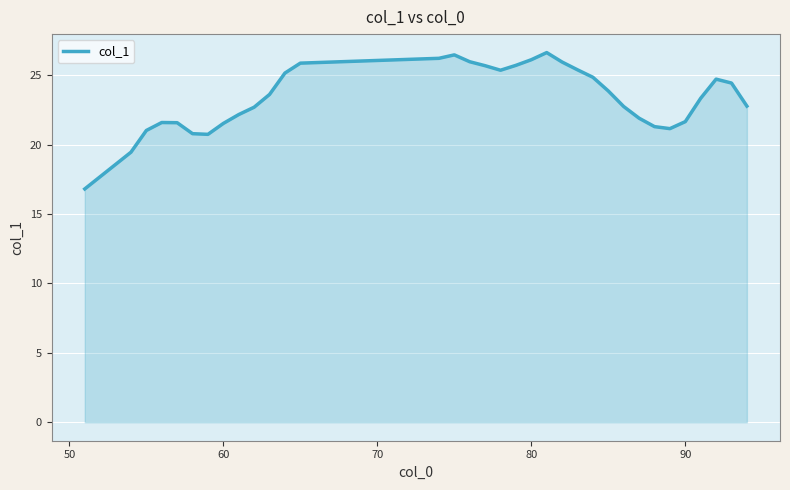

Does the chart have visible grid lines?

Yes